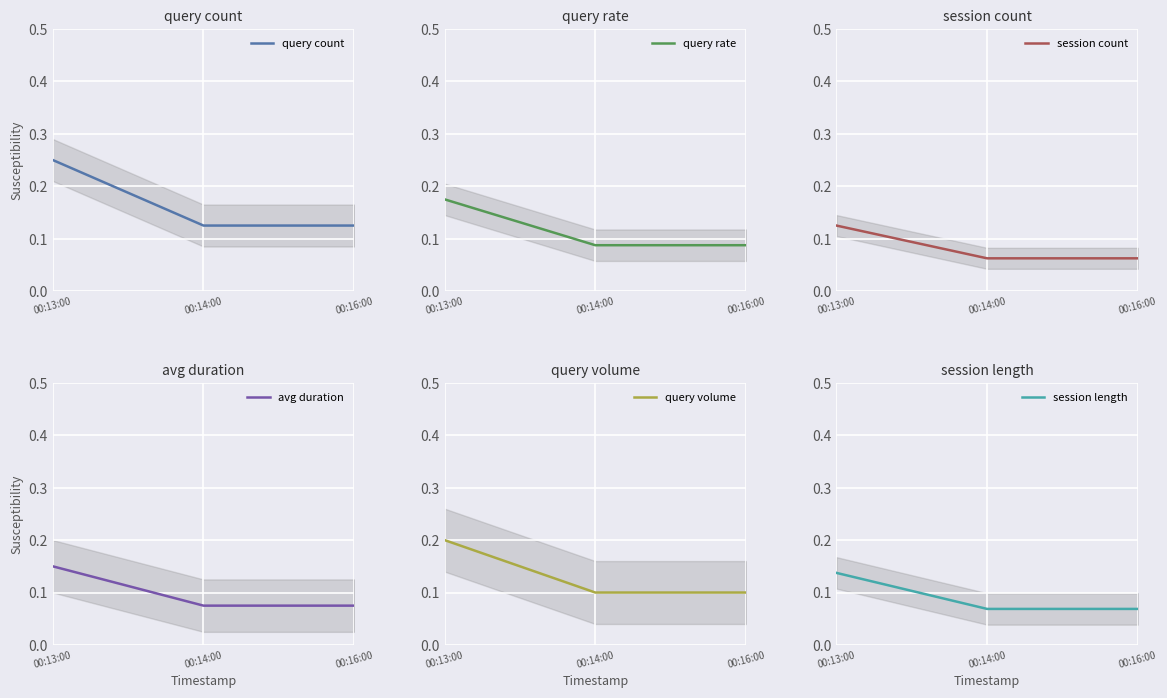

Reading left to right, list all the values displayed in this chart.

query count: 0.2	0.1	0.1
query rate: 0.2	0.1	0.1
session count: 0.1	0.1	0.1
avg duration: 0.1	0.1	0.1
query volume: 0.2	0.1	0.1
session length: 0.1	0.1	0.1